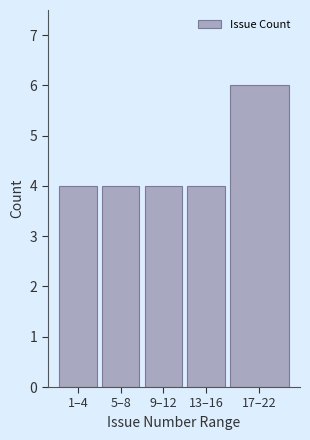

Reading left to right, what are all the values shown in this chart?

4	4	4	4	6